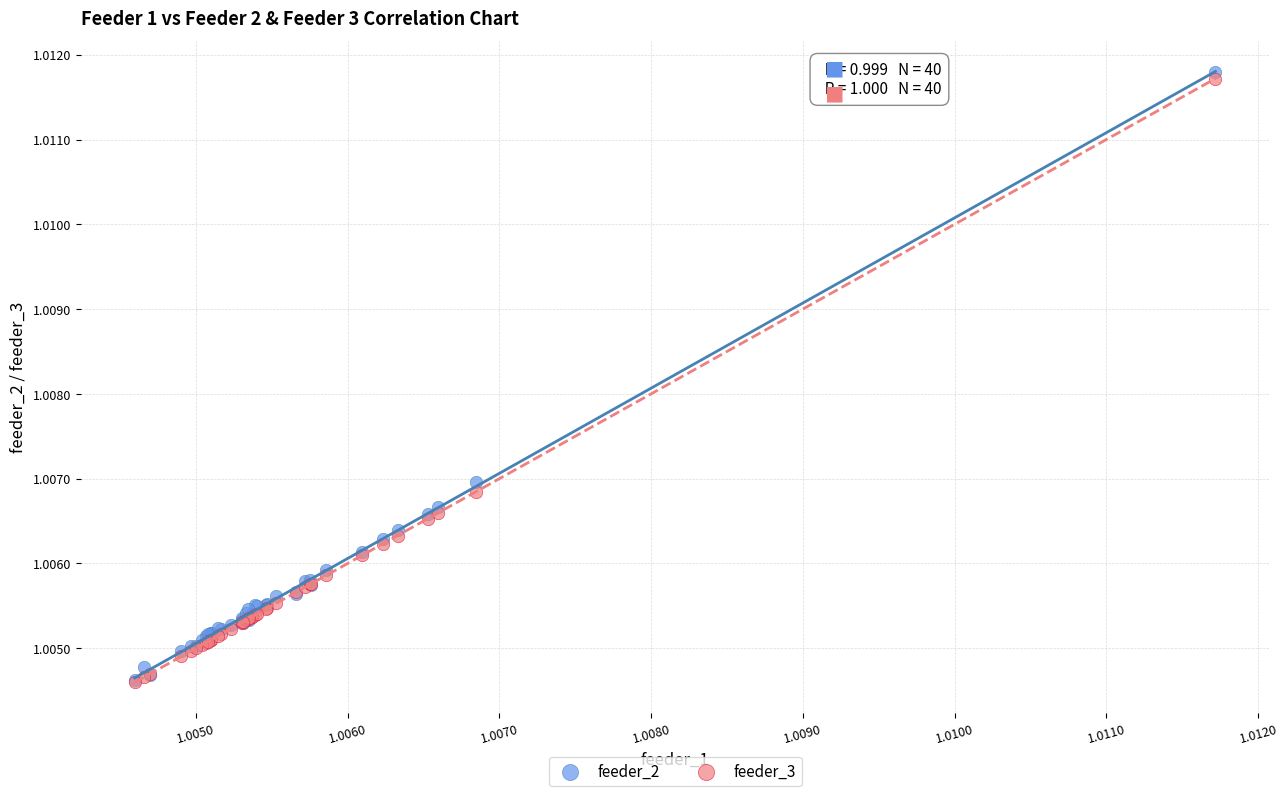

What are all the series names shown in the legend?

feeder_2, feeder_3